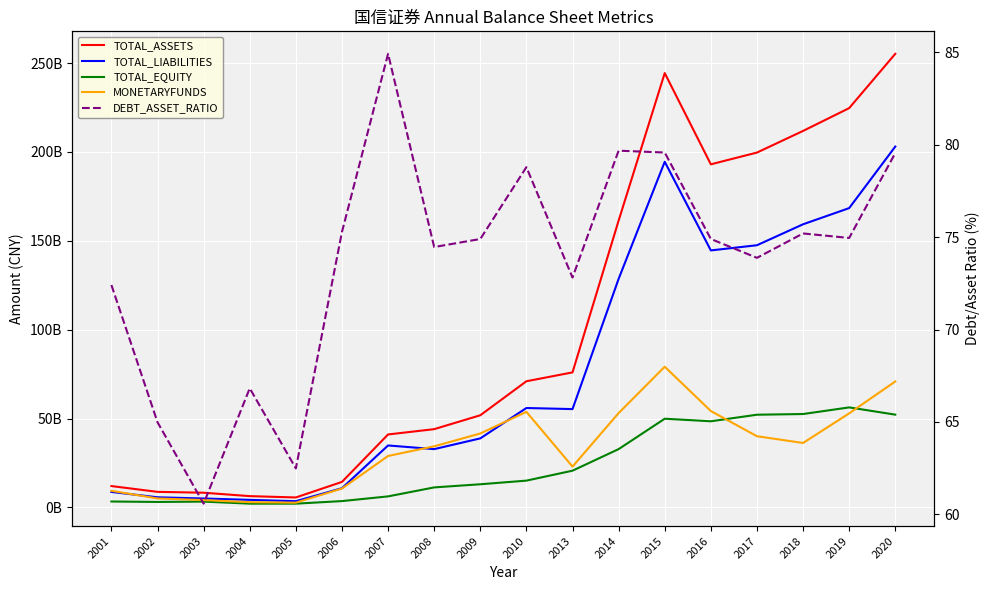

What is the value of the MONETARYFUNDS point at the 16th from the left?

36237178969.5